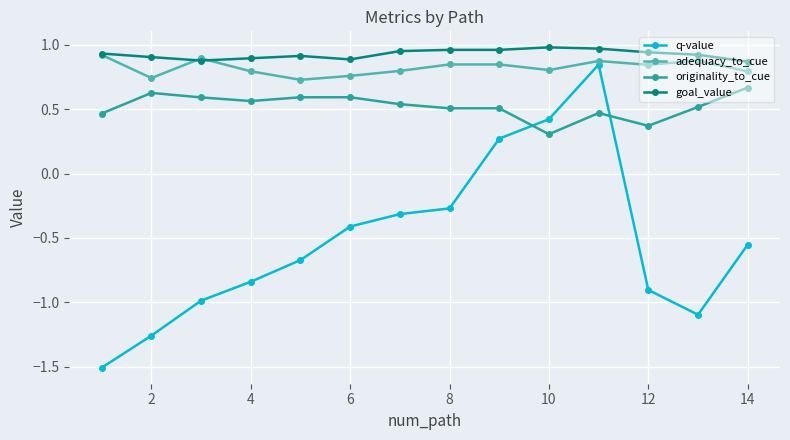

True or false: q-value and adequacy_to_cue intersect in this chart.

False